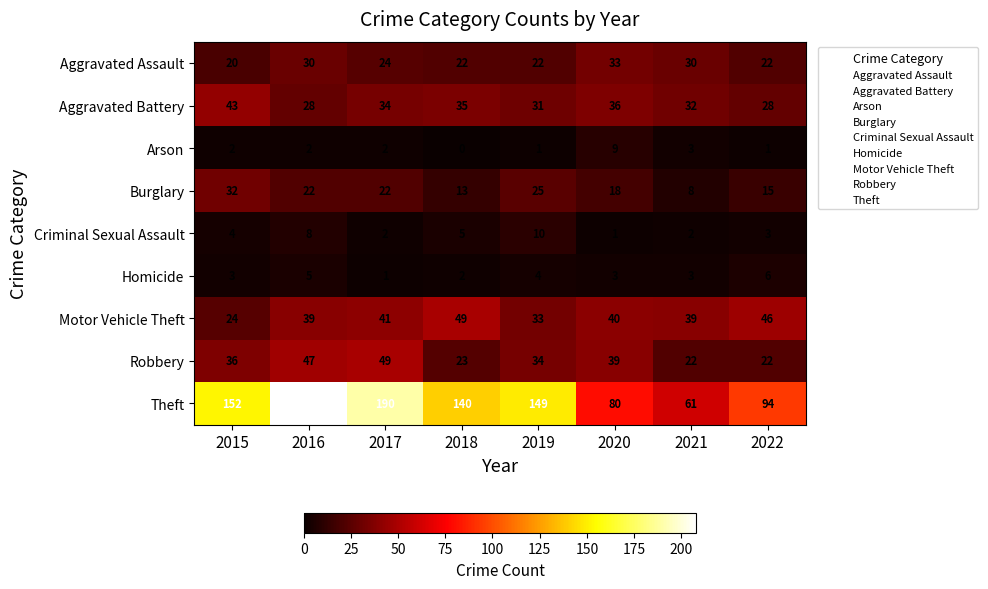

At 2019, list the series in order from smallest to largest.

Arson, Homicide, Criminal Sexual Assault, Aggravated Assault, Burglary, Aggravated Battery, Motor Vehicle Theft, Robbery, Theft